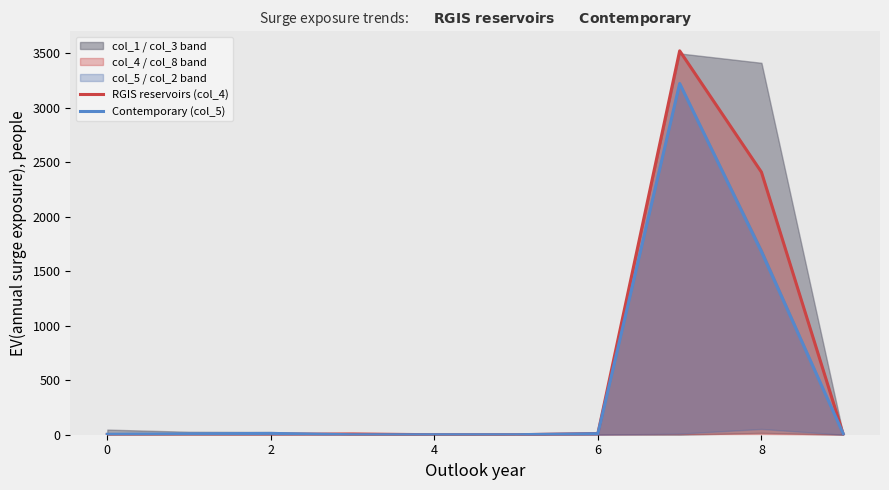

Which series changed the most between 10 and 9?

RGIS reservoirs (col_4)